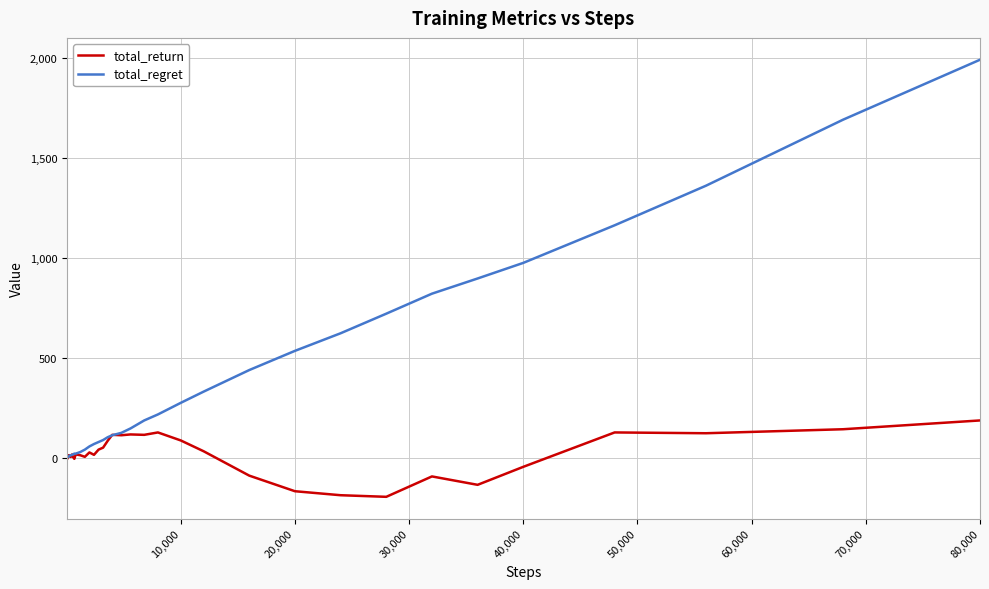

Which series has the largest total across all categories?

total_regret